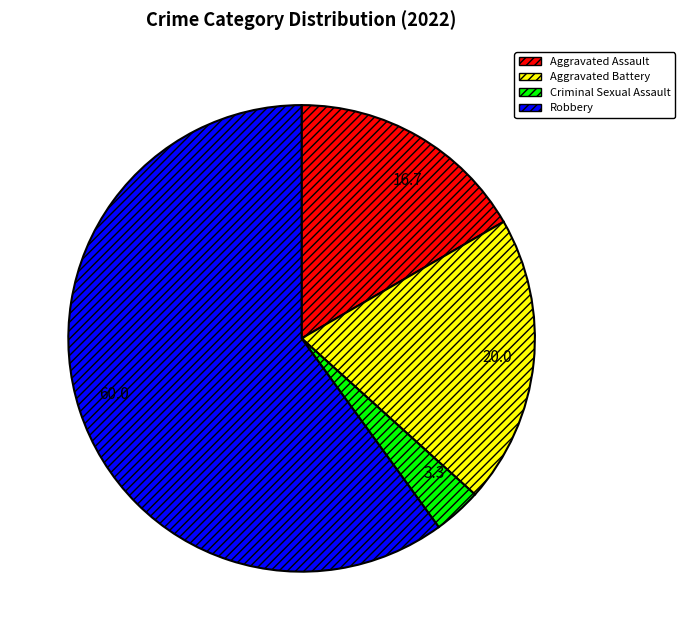

True or false: Aggravated Assault accounts for 17% of the total.

True